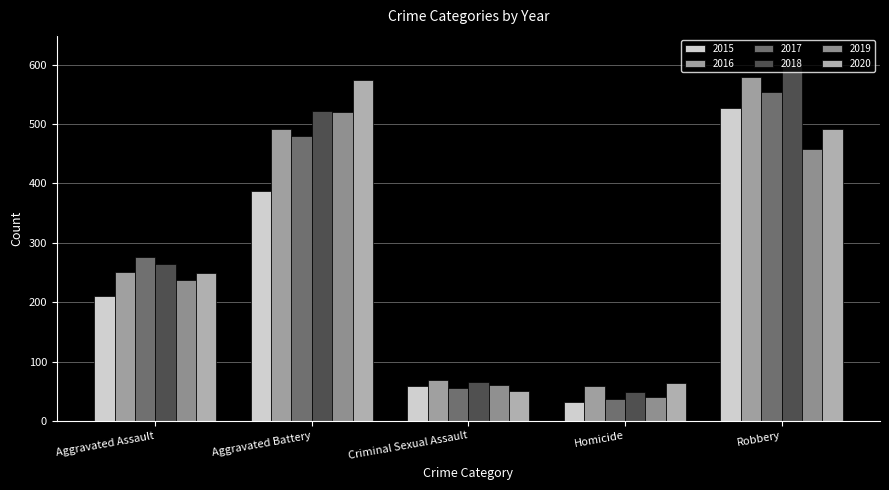

What is the difference between the maximum and second lowest values in the 2017 series?

498